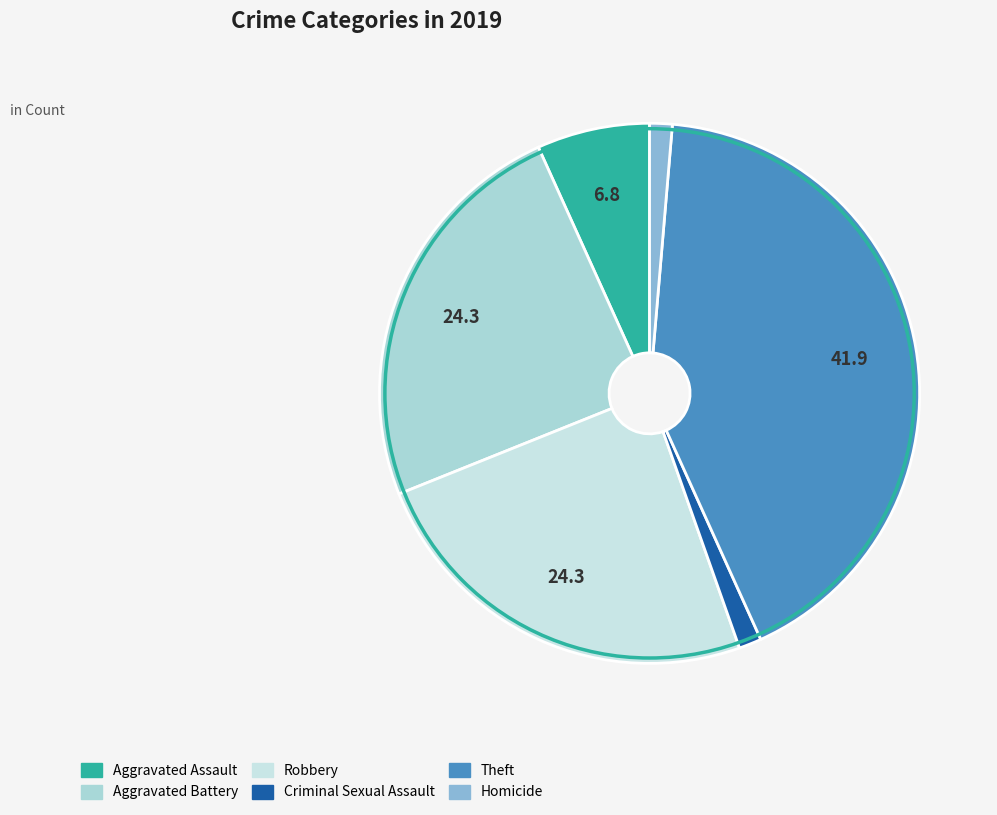

How many segments does this pie chart have?

6